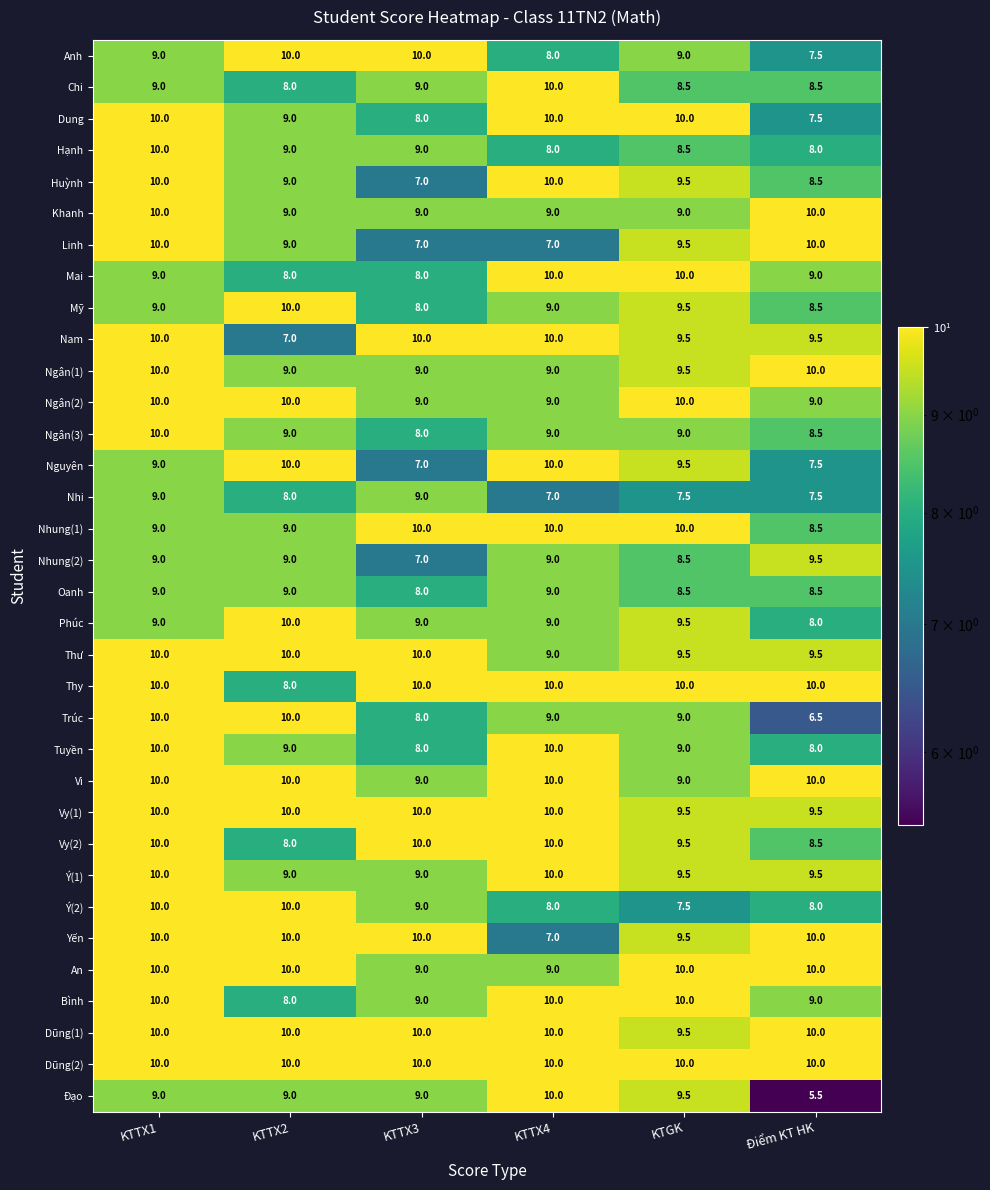

What is the approximate value of Vi at KTTX4?

10.0